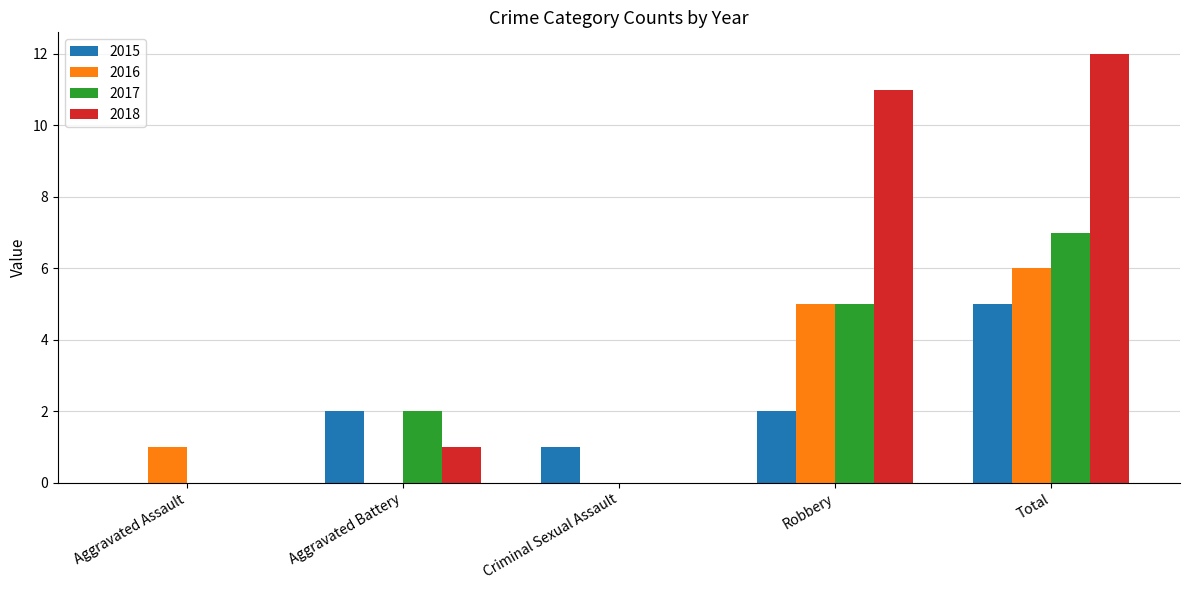

What are all the series names shown in the legend?

2015, 2016, 2017, 2018